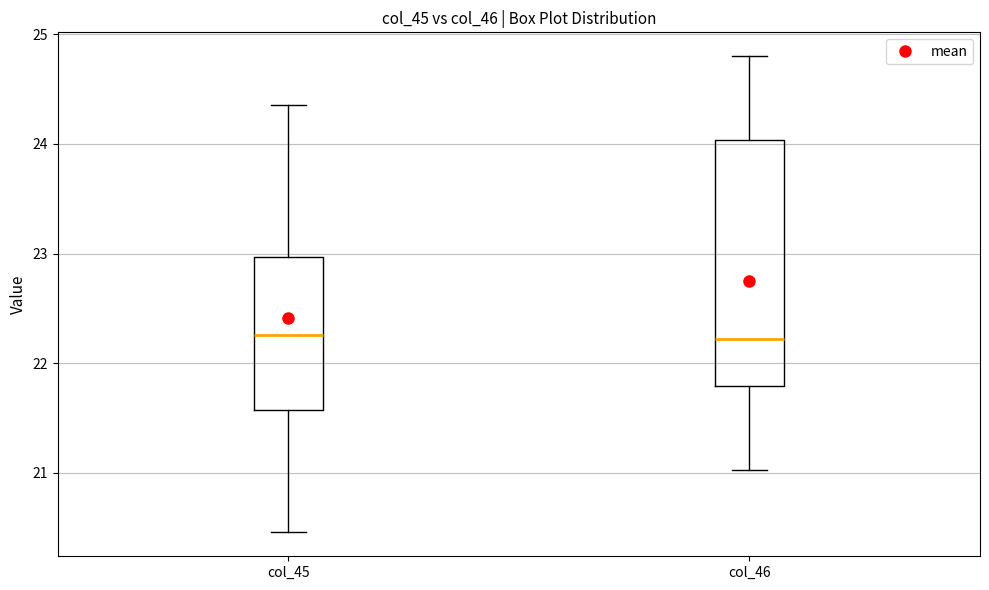

Comparing the boxes themselves (not the whiskers), which one is the tallest?

col_46